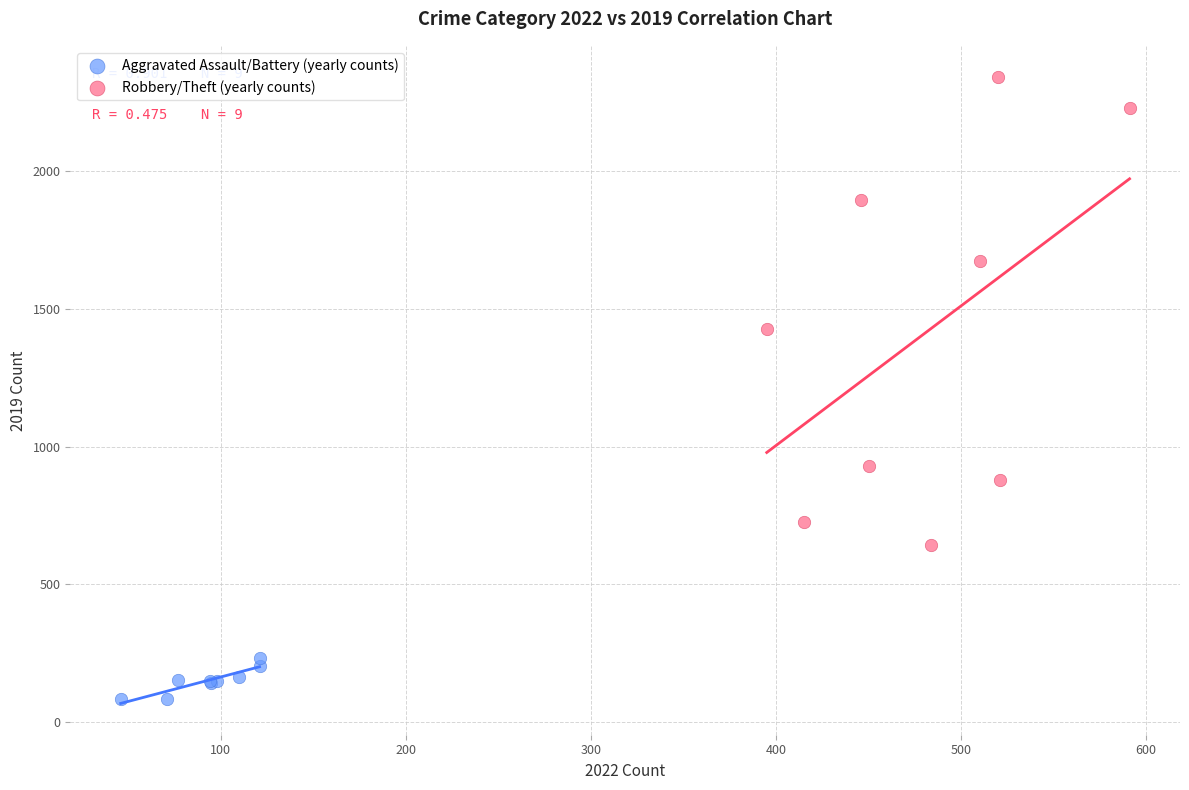

Which series reaches the minimum Y coordinate?

Aggravated Assault/Battery (yearly counts)